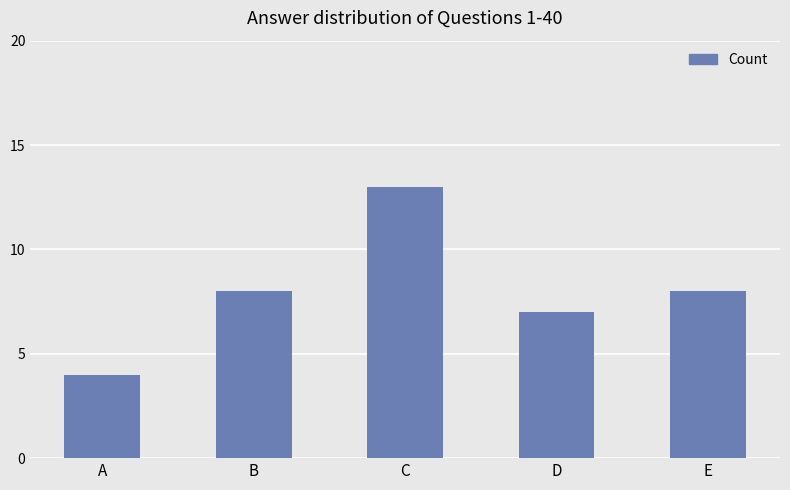

What is the approximate value at E?

8